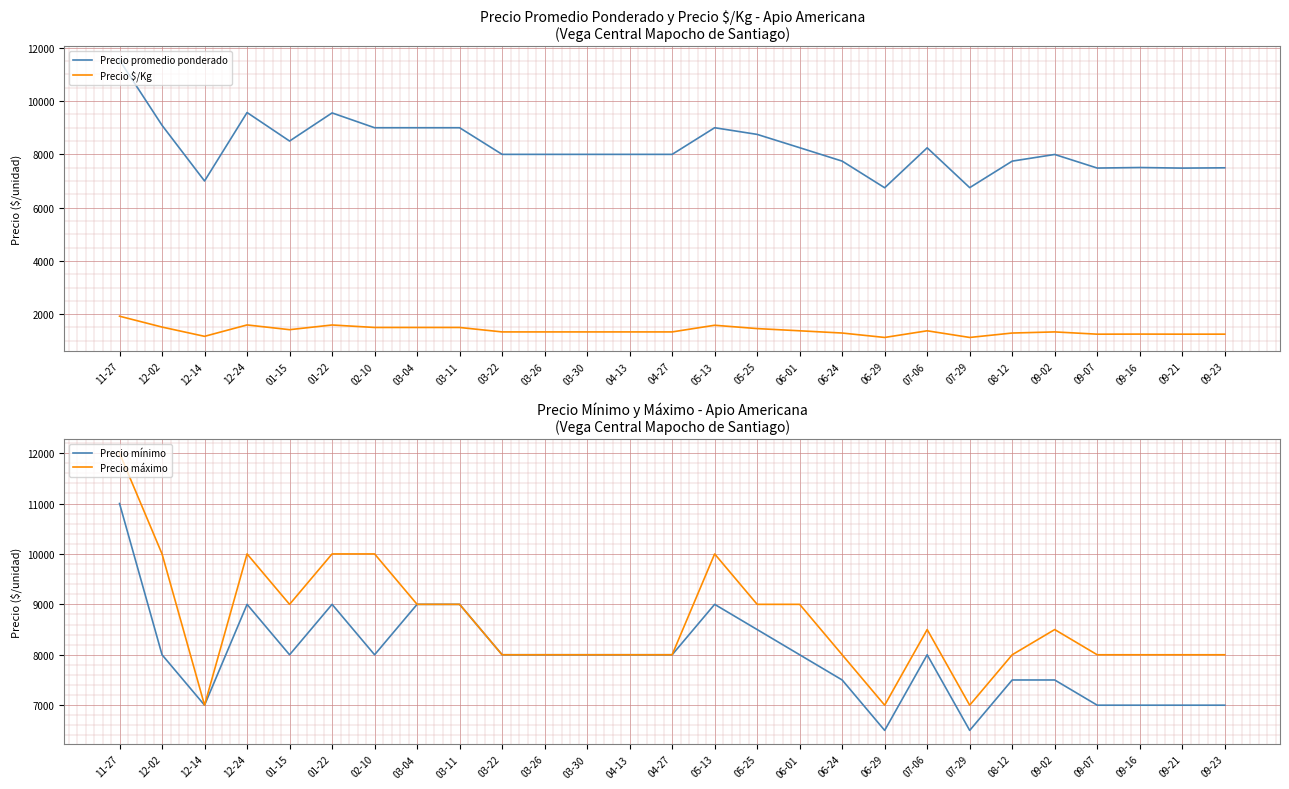

The value of Precio $/Kg at 06-24 is 2287. True or false?

False